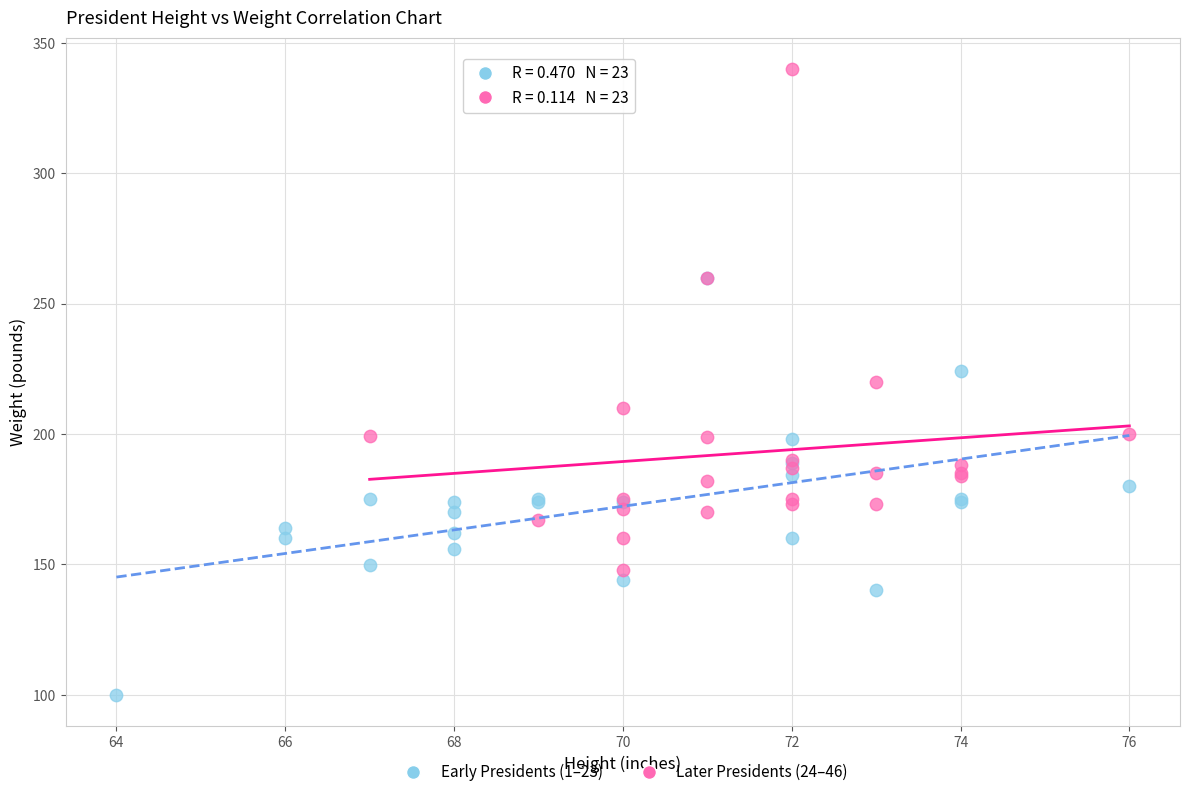

Which series contains the lowest Y value?

Early Presidents (1–23)